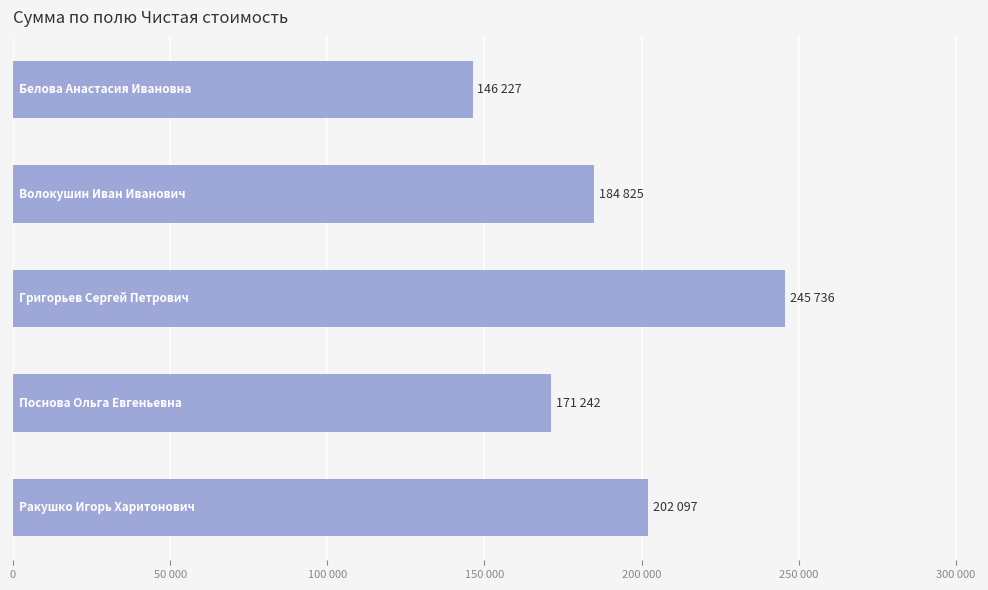

Are the bars grouped side by side (vs. stacked)?

No